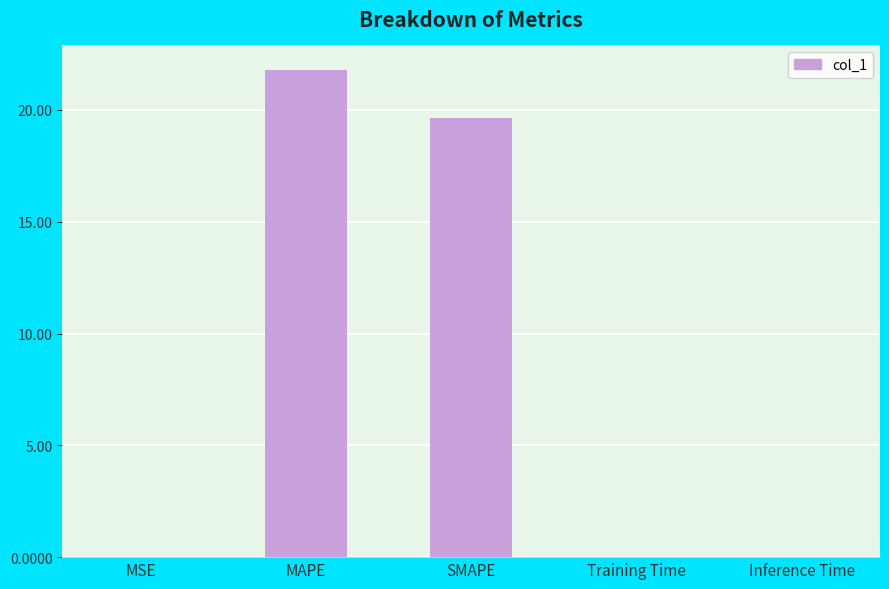

The chart shows a value of 0.0 at Inference Time. True or false?

True